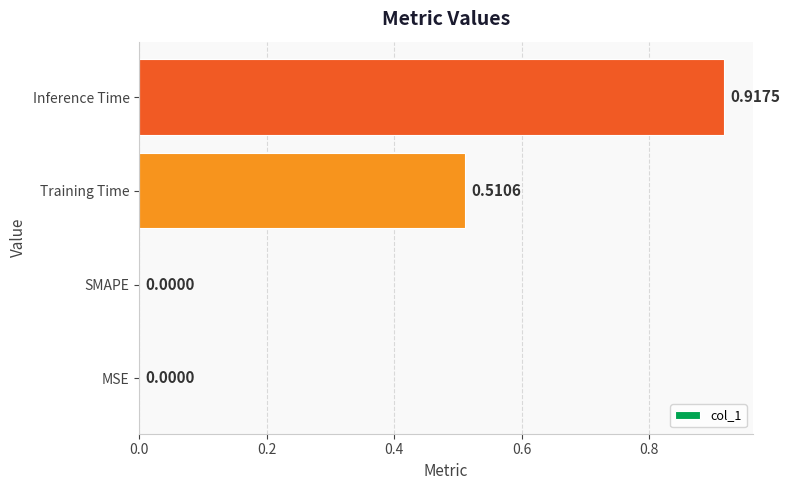

How many values exceed 0?

2